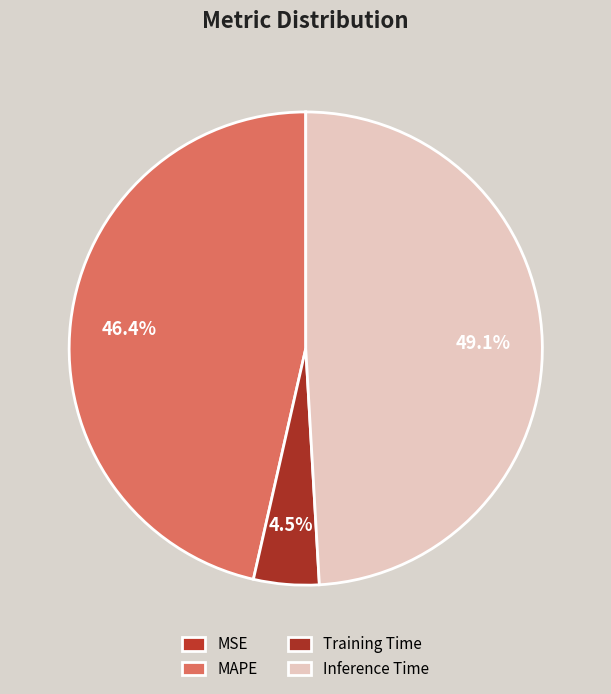

Is there a majority slice in this chart?

No